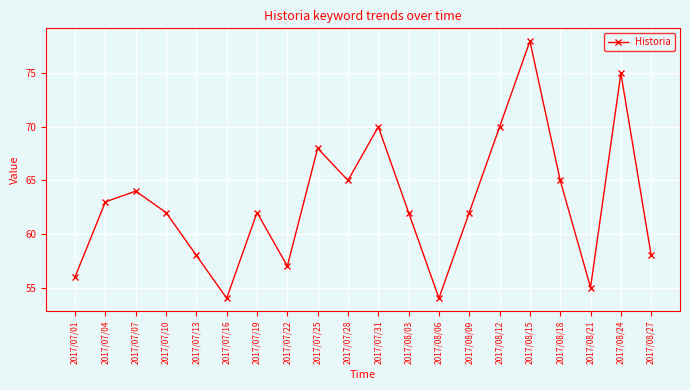

True or false: the data has more than 2 interior local peaks.

True